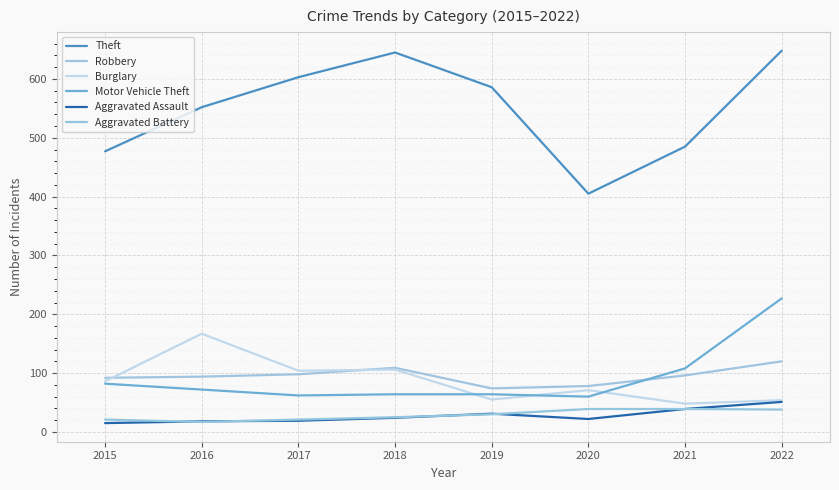

What is the sum of all Theft values?

4401